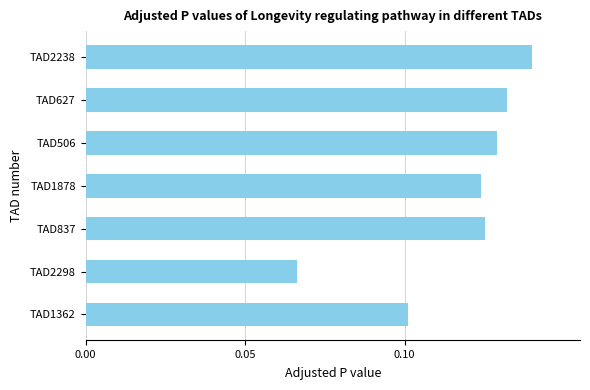

How many values are between 0 and 1?

7